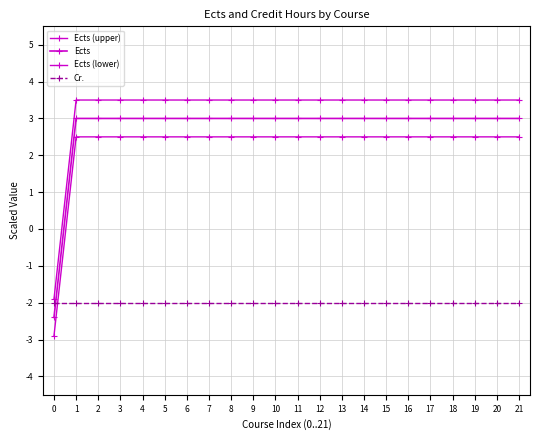

Between which two adjacent categories do Cr. and Ects first intersect?

0 and 1